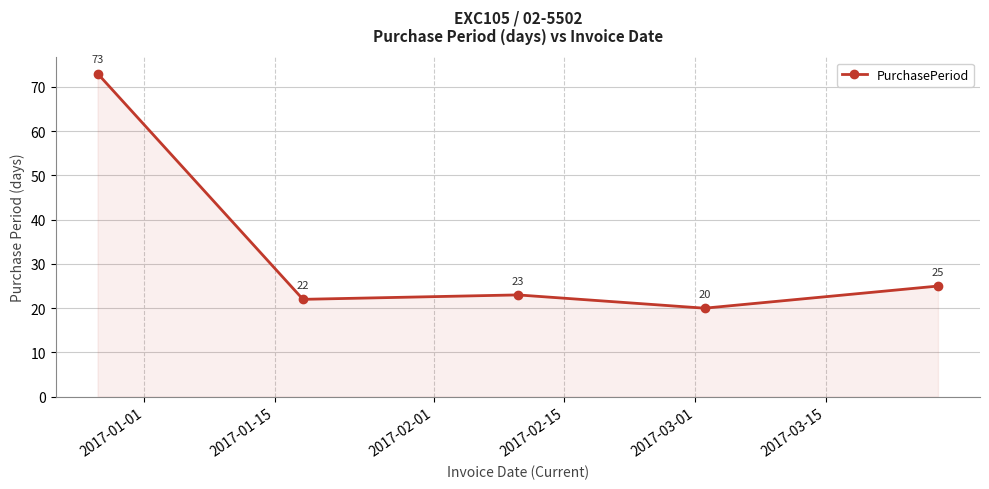

What is the minimum value shown in the chart?

20